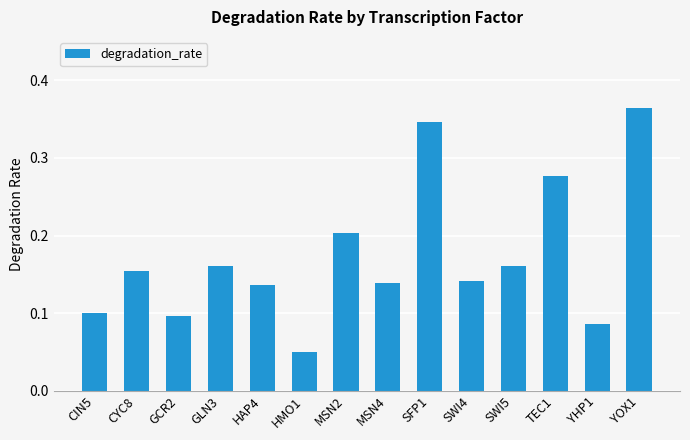

At which category does the chart reach its minimum across all series?

HMO1